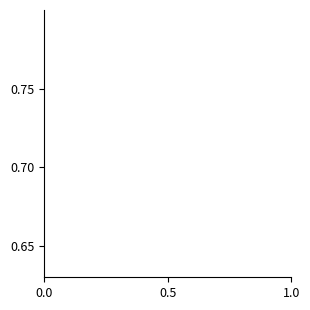

Does the chart display data point markers on the line(s)?

No